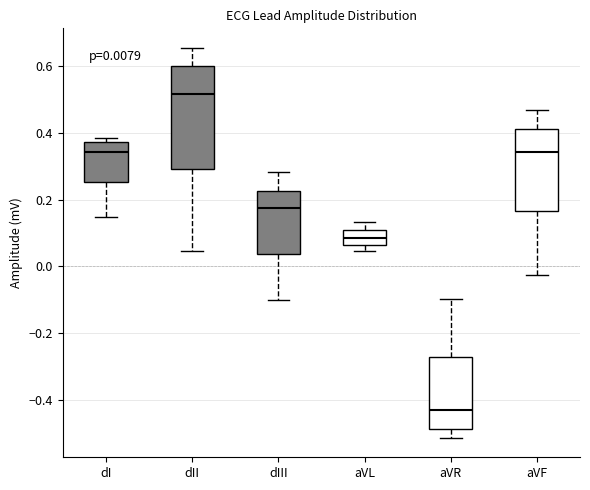

Which box's median line is the highest?

dII